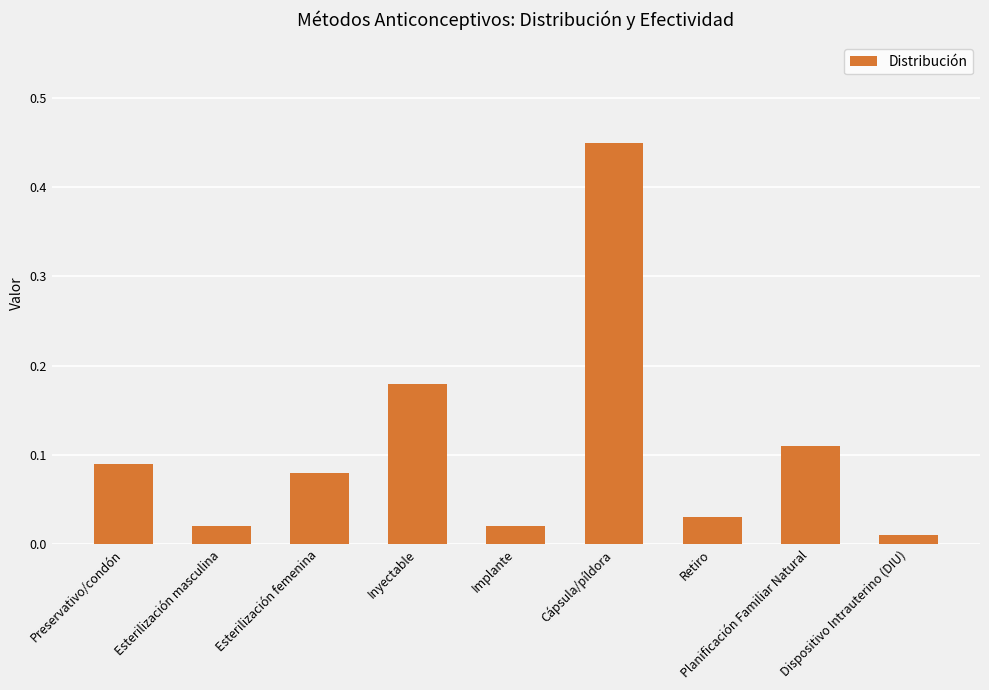

Between Esterilización femenina and Inyectable, which is larger?

Inyectable